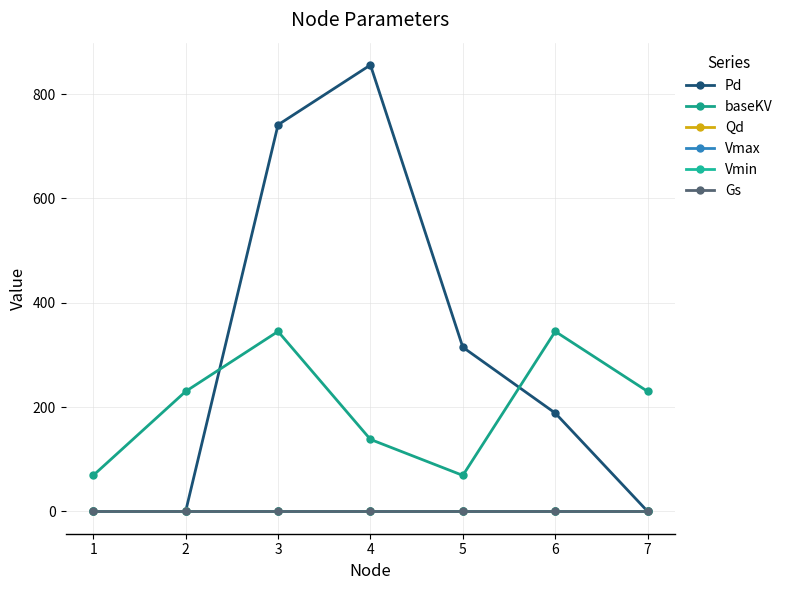

True or false: Gs and baseKV cross at least once.

False